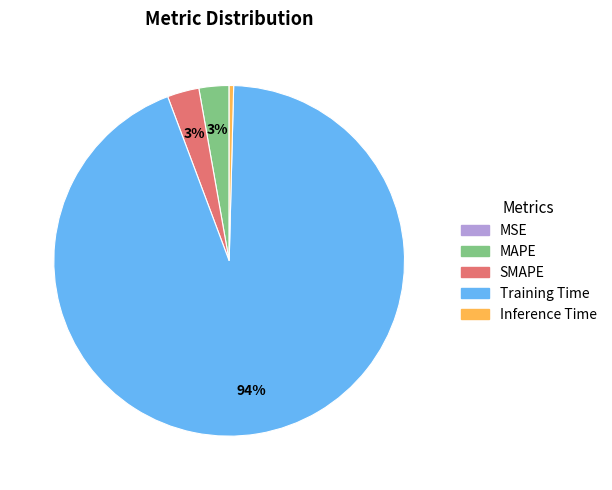

To the nearest percent, what is the average slice percentage?

20%